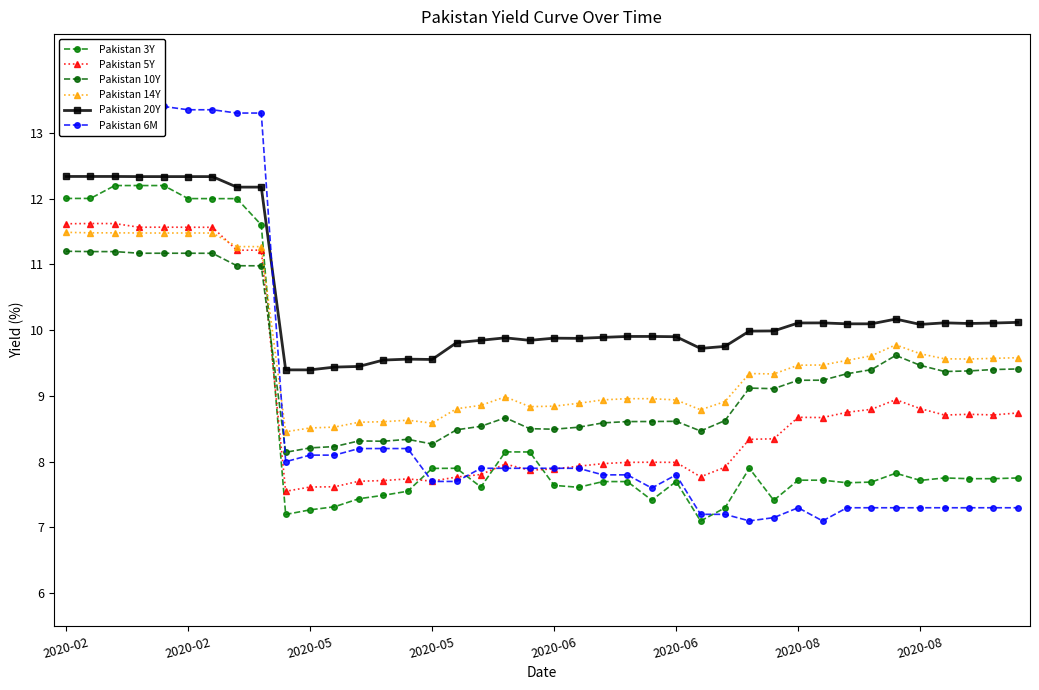

Which series has the largest total across all categories?

Pakistan 20Y